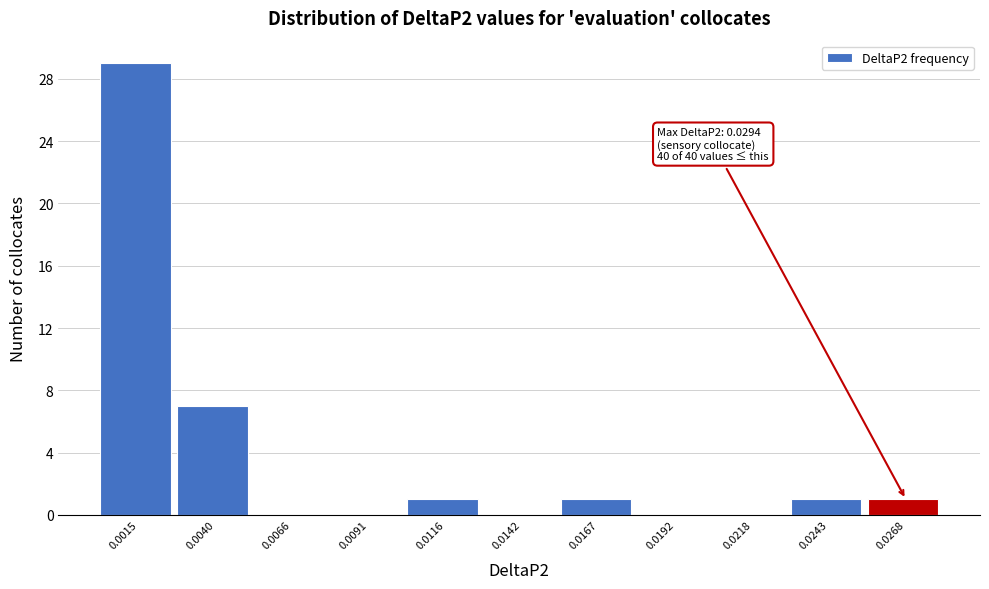

Reading left to right, what are all the values shown in this chart?

0.0015=29	0.0040=7	0.0066=0	0.0091=0	0.0116=1	0.0142=0	0.0167=1	0.0192=0	0.0218=0	0.0243=1	0.0268=1